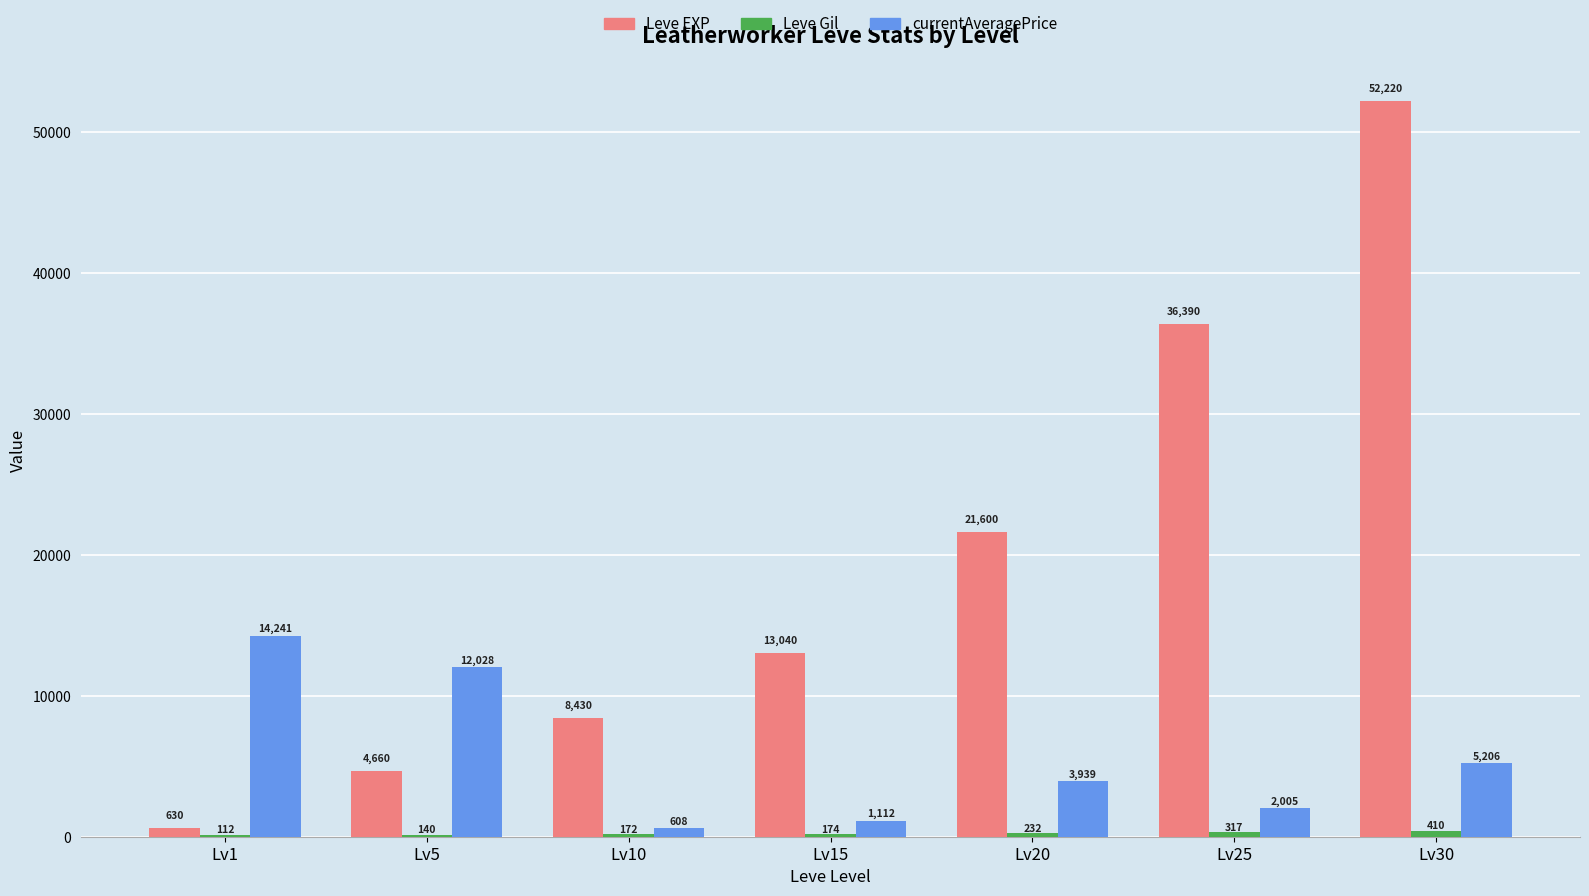

What is the average value of the currentAveragePrice series?

5591